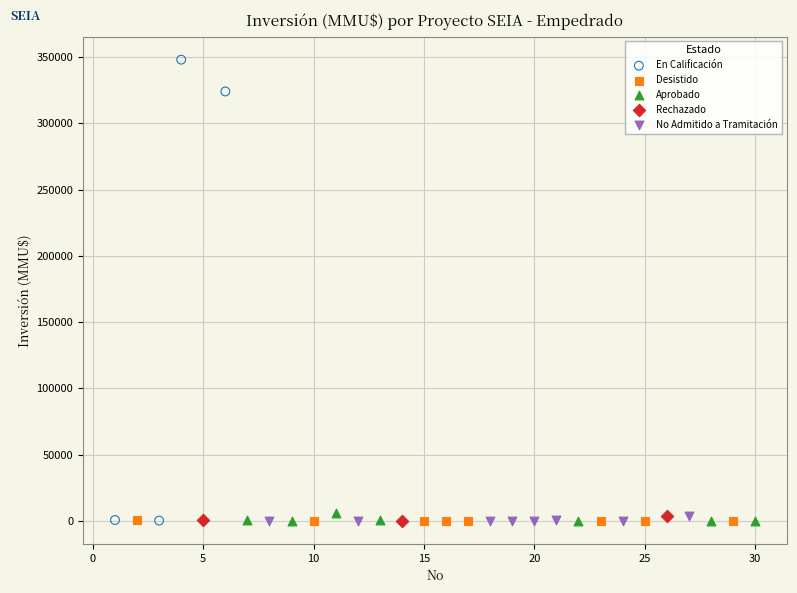

Which series has the largest Y range (max minus min)?

En Calificación